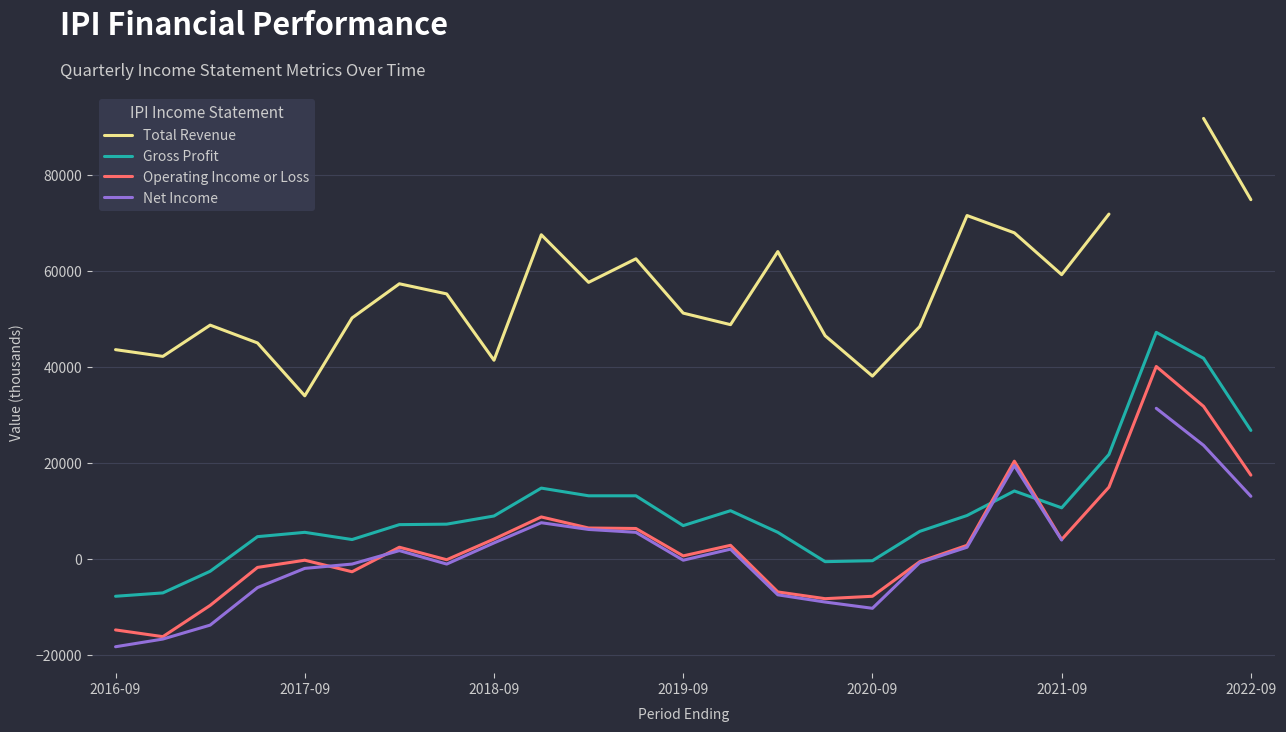

Which category has the lowest value in the Net Income series?

2016-09